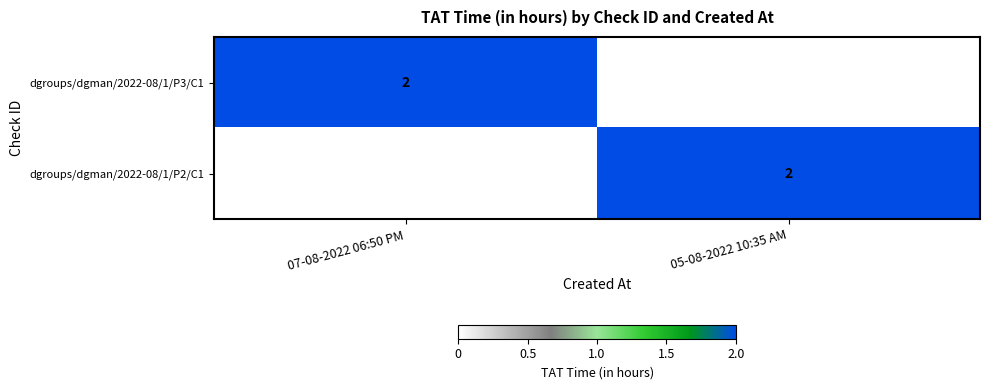

Is it true that dgroups/dgman/2022-08/1/P2/C1 equals 1 at 05-08-2022 10:35 AM?

False